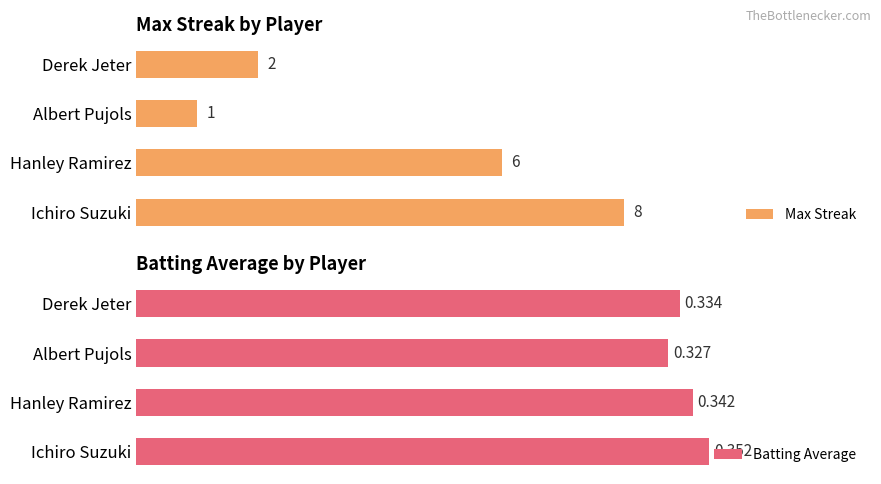

How many bars are there in each group?

2